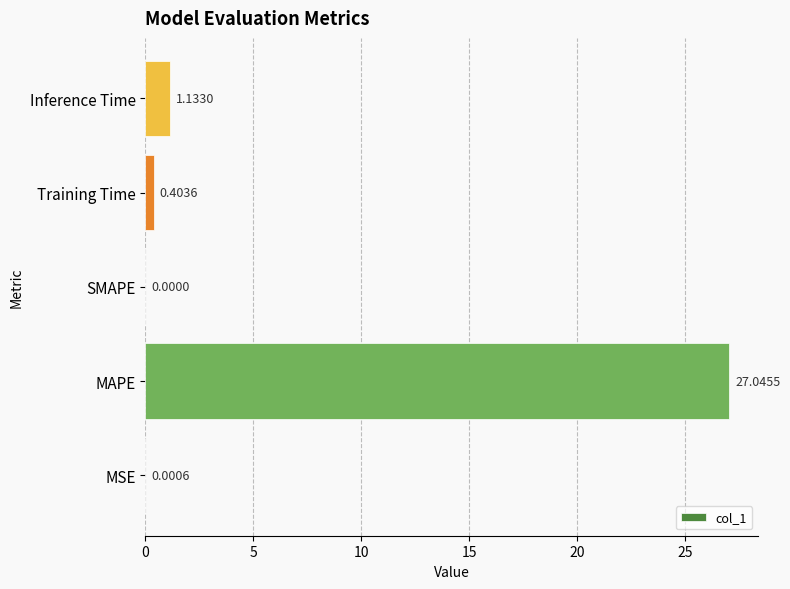

How many values are above zero?

4